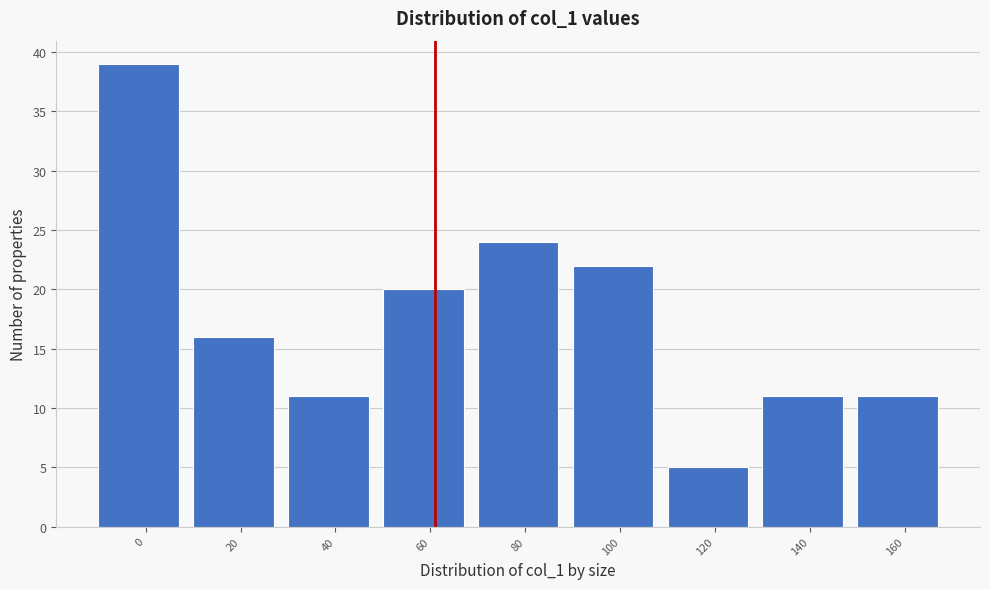

Reading right to left, what are all the values shown in this chart?

160=11	140=11	120=5	100=22	80=24	60=20	40=11	20=16	0=39